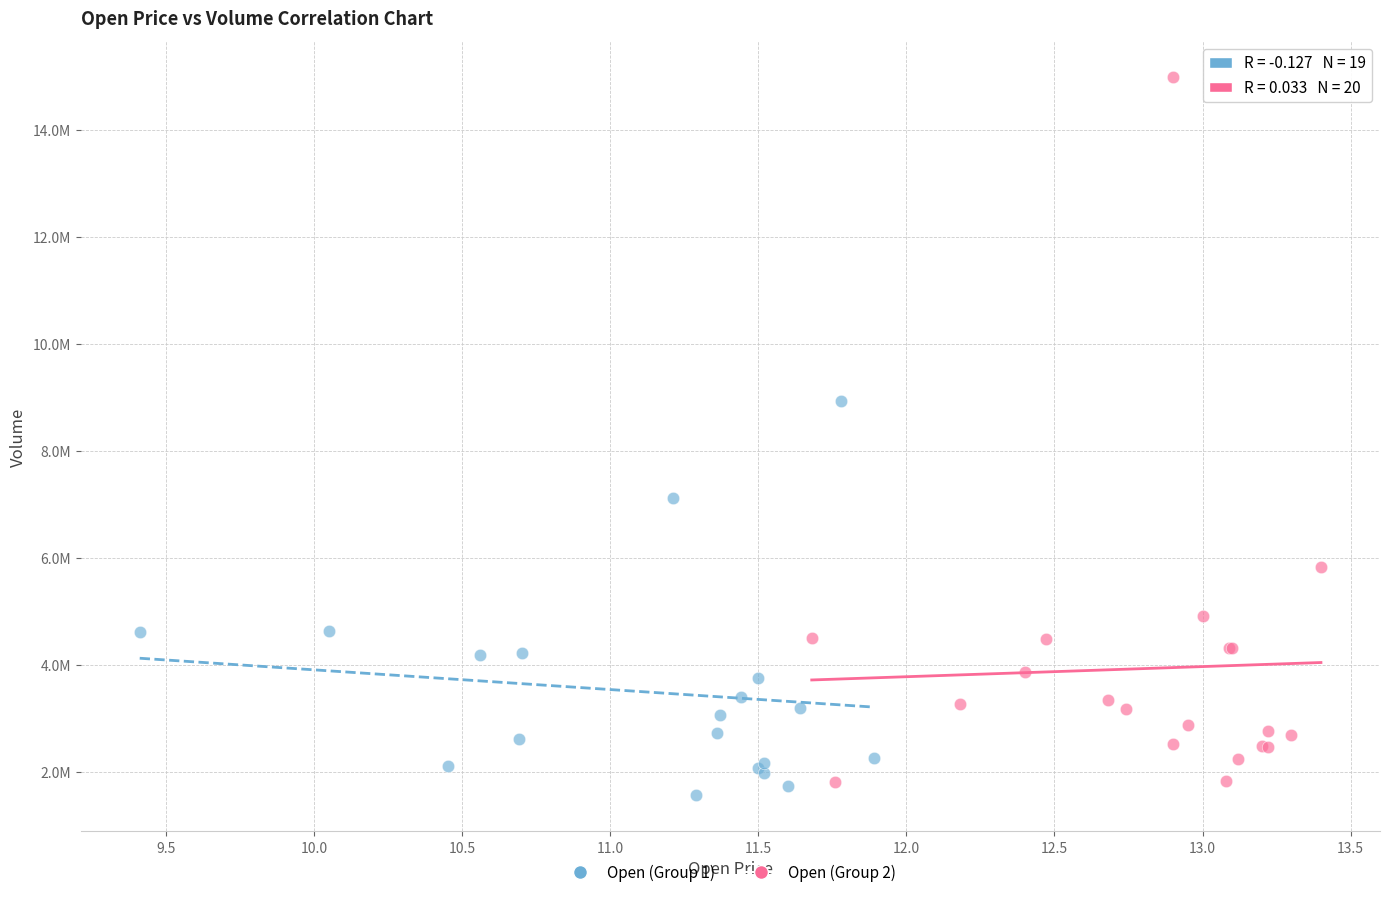

What are all the series names shown in the legend?

Open (Group 1), Open (Group 2)